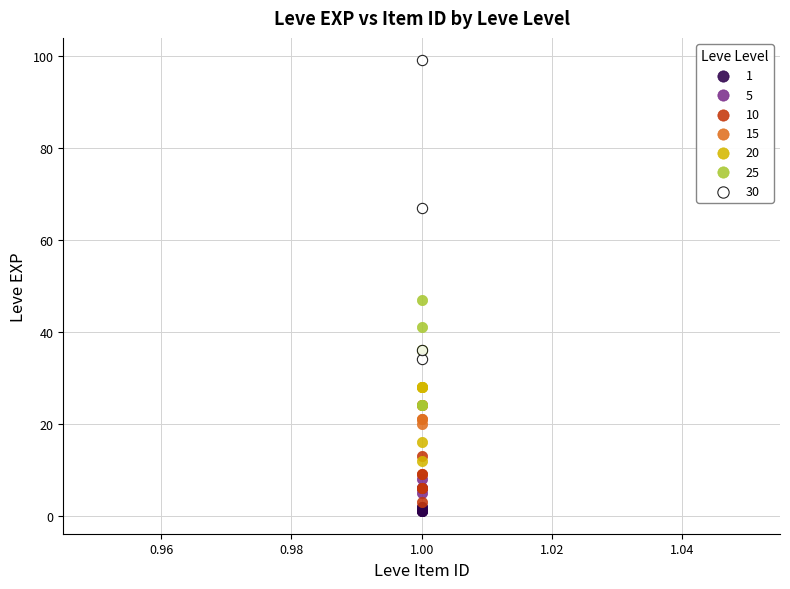

Which series has the largest Y range (max minus min)?

30